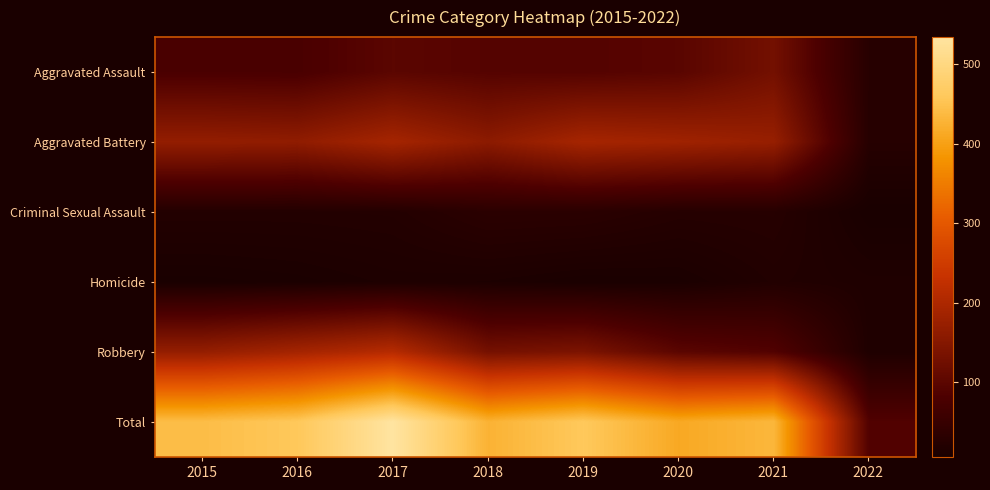

What is the maximum value shown in the chart?

534